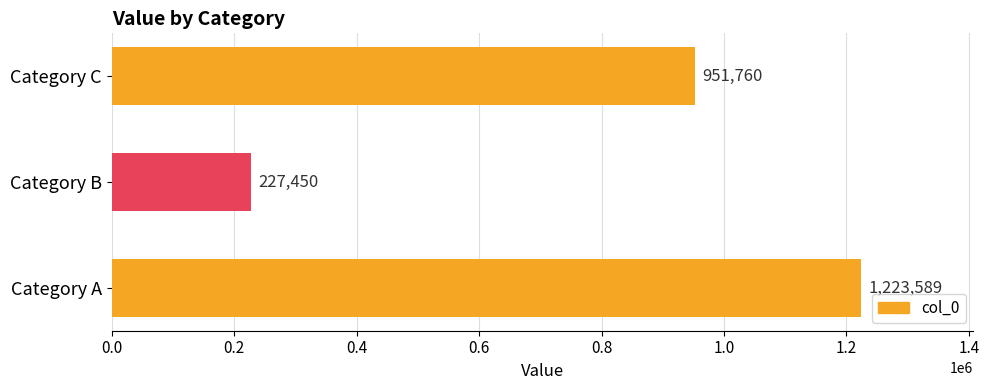

Reading top to bottom, transcribe all the data shown in this chart.

951760	227450	1223589